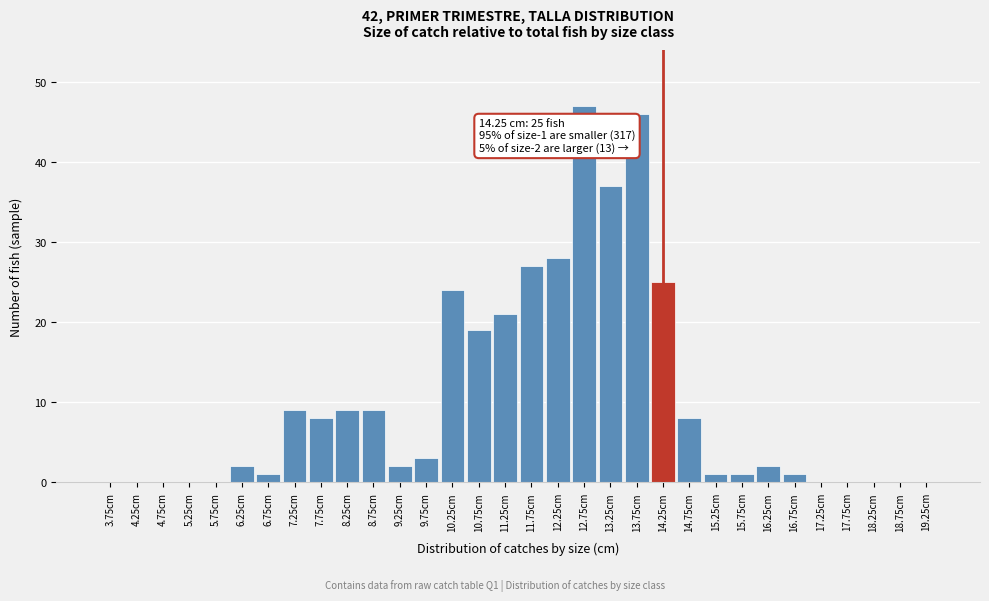

What is the change in value from 5.25cm to 6.25cm?

+2